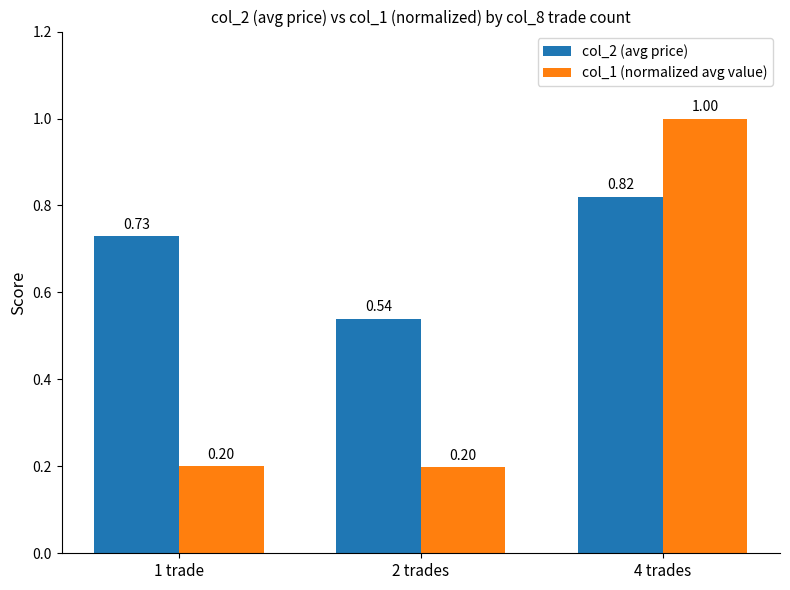

Which series has the largest total across all categories?

col_2 (avg price)